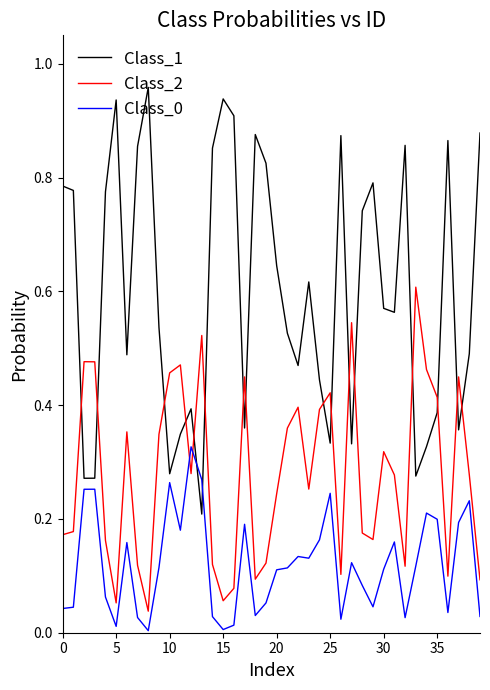

Which series has the largest total across all categories?

Class_1